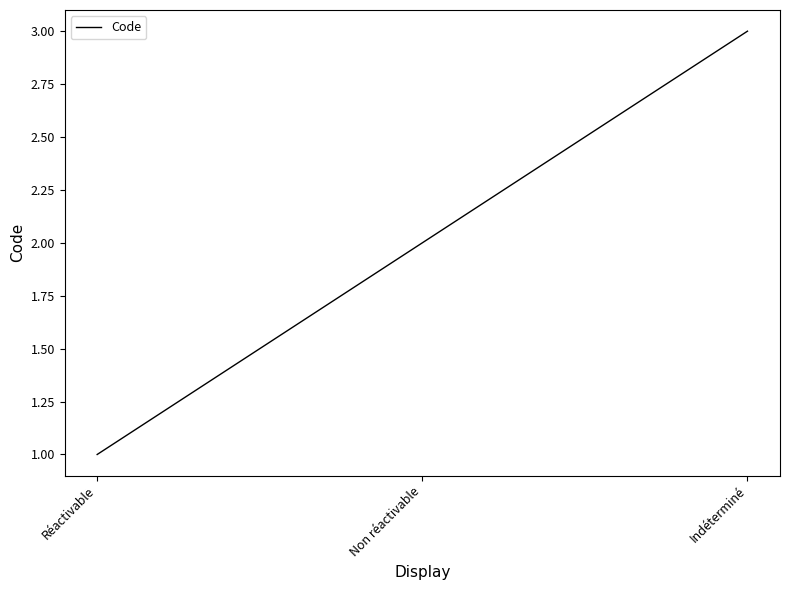

What is the average value?

2